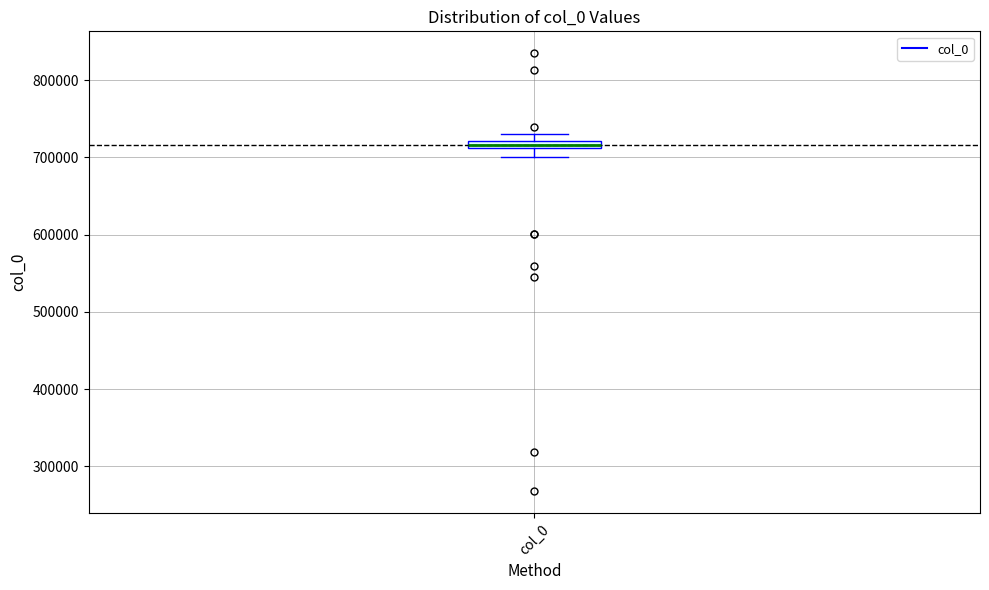

Where is the lower edge of the box for col_0 on the y-axis? The values are not printed on the chart, so give them approximately, as read against the axis.

710000